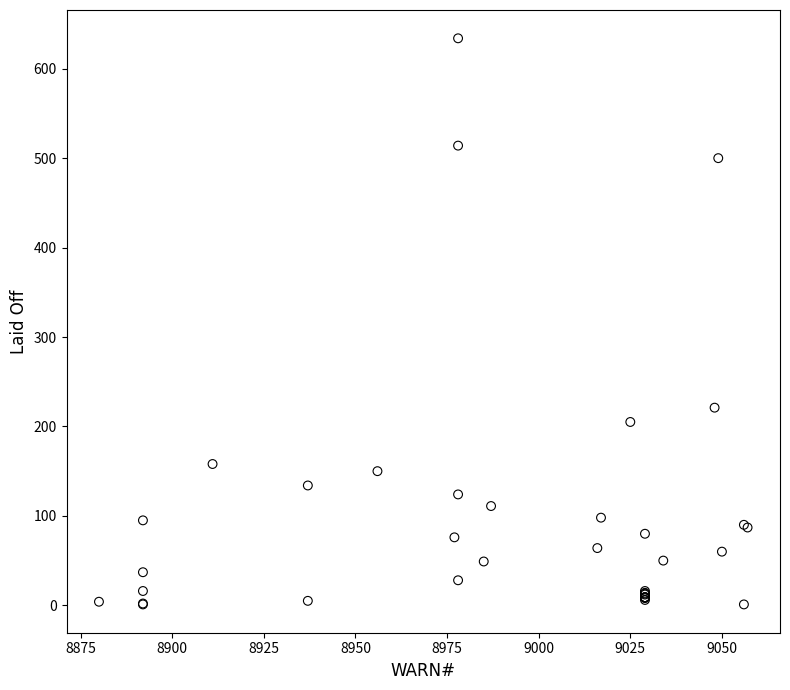

What Y value in the scatter plot is closest to 317?

221